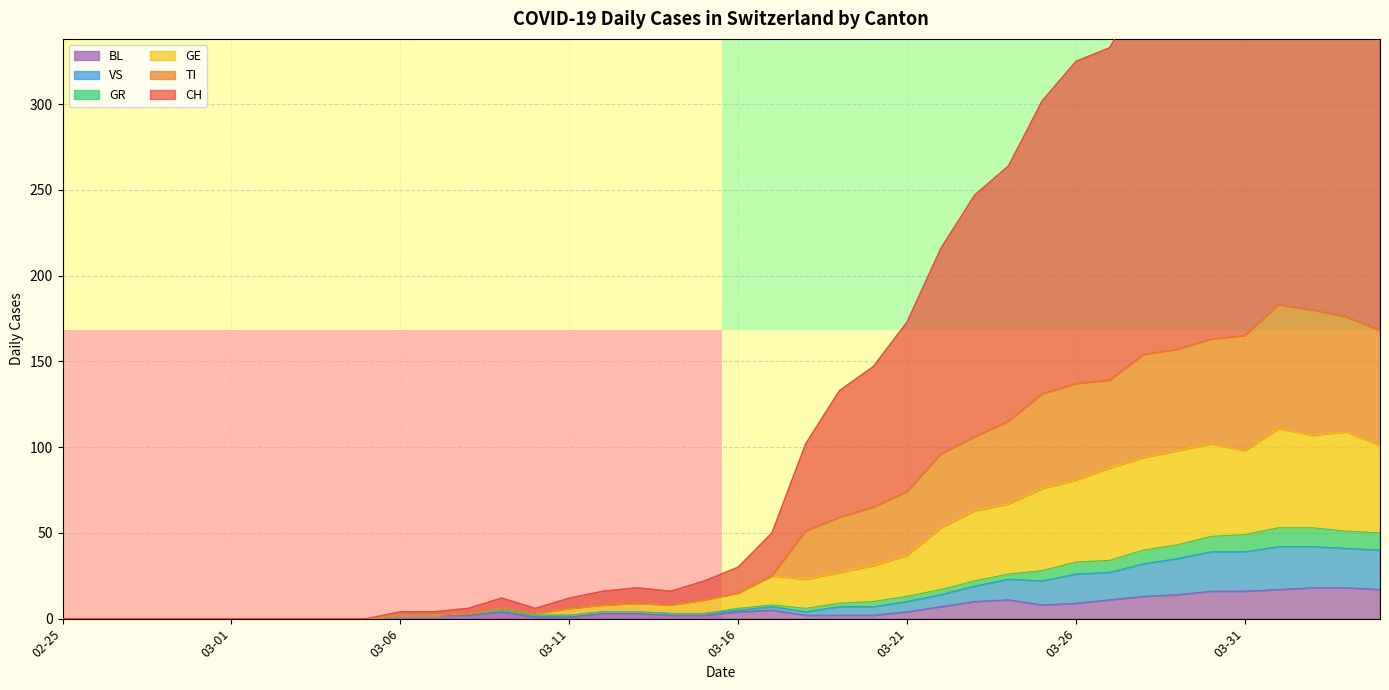

Is it true that BL equals 16 at 03-31?

True